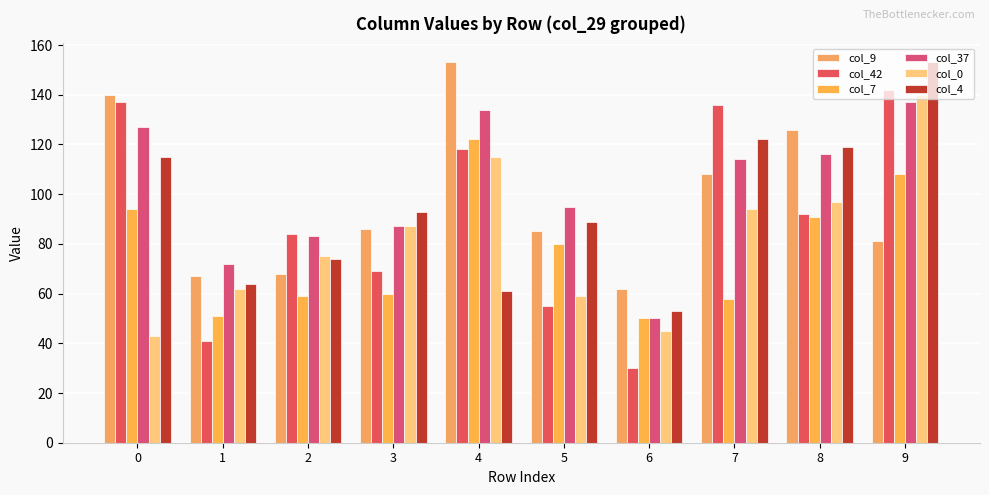

Rank the series at 6 from highest to lowest value.

col_9, col_4, col_7, col_37, col_0, col_42